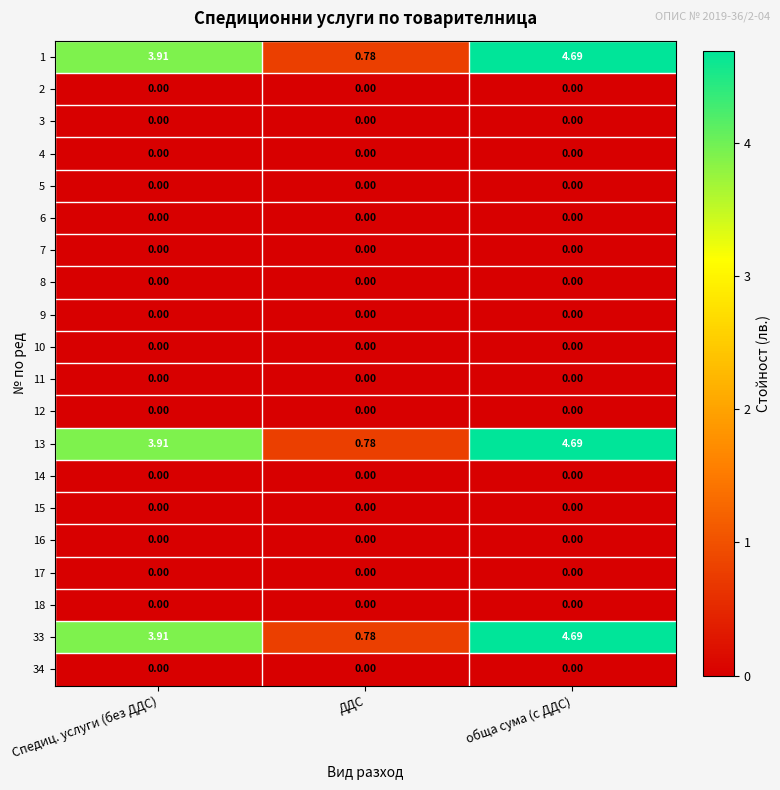

Is the value of 2 at обща сума (с ДДС) greater than the value of 13 at Спедиц. услуги (без ДДС)?

No